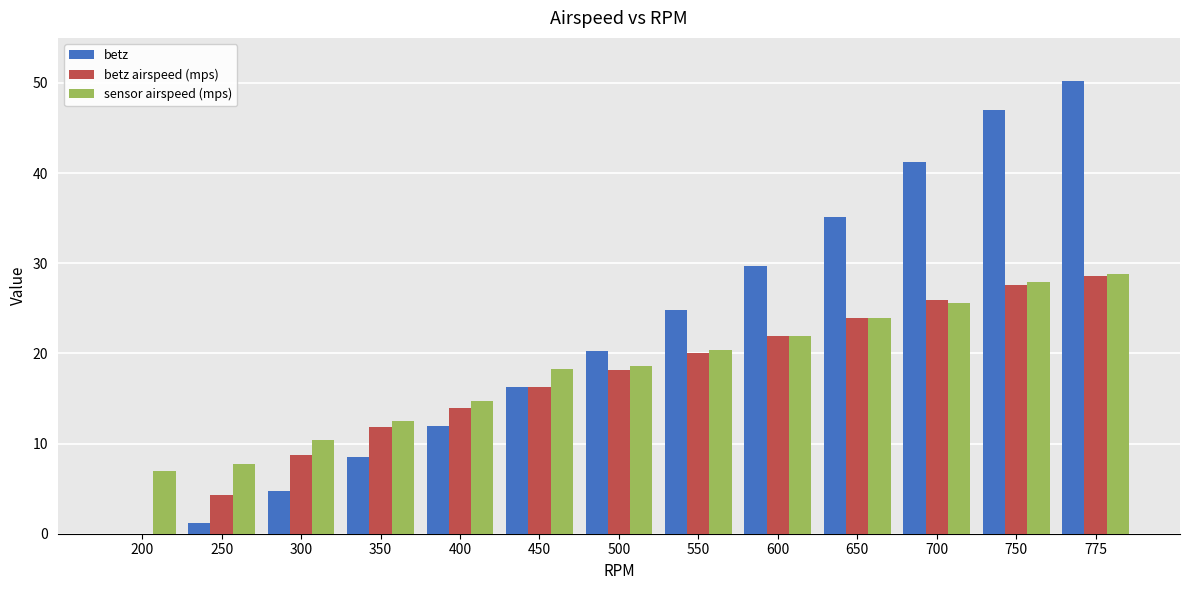

Which series has the widest spread of values?

betz